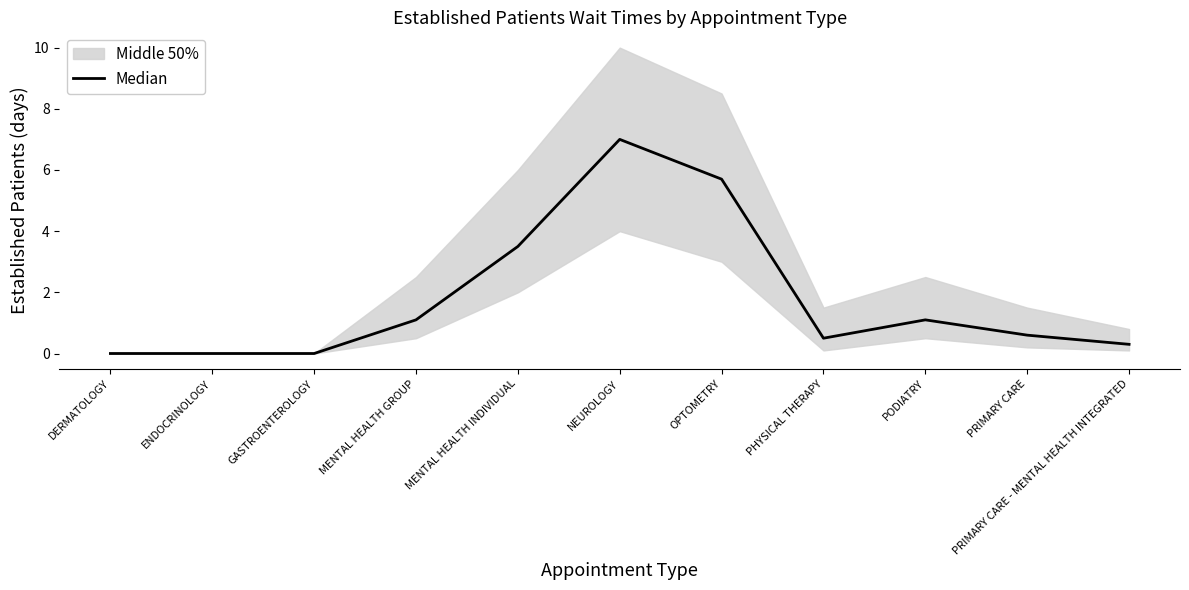

How many interior local valleys (lower than both neighbors) does the data have?

1